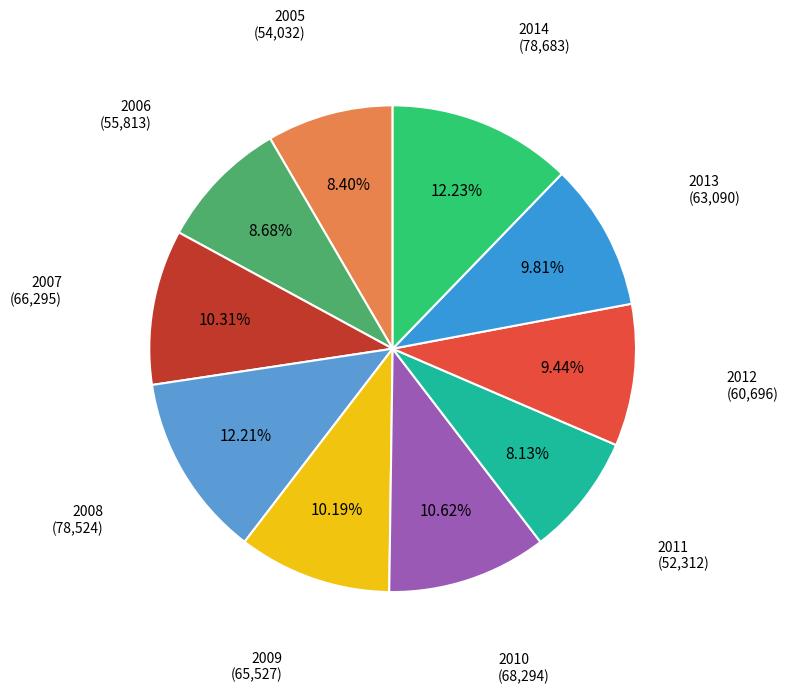

How many segments does this pie chart have?

10